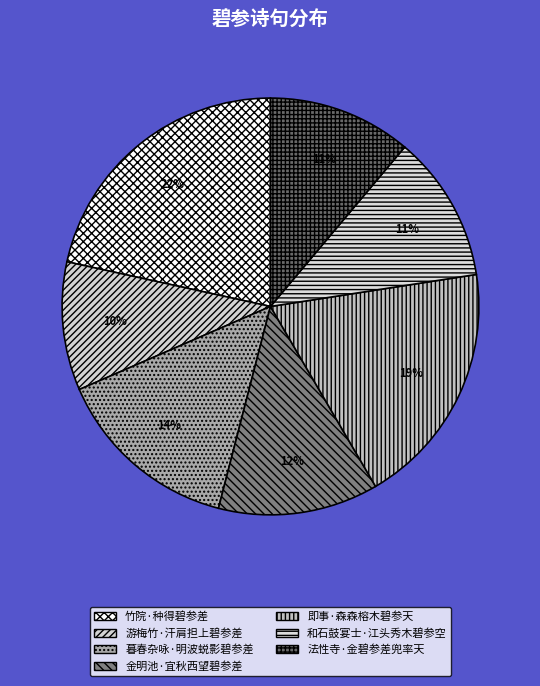

Count the number of slices in the pie.

7